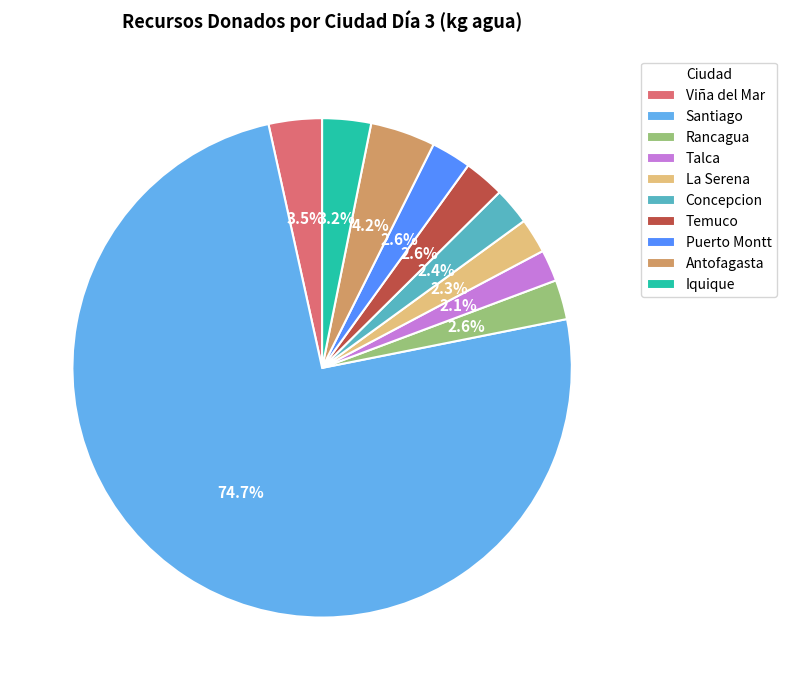

Does Santiago account for over 50% of the chart?

Yes